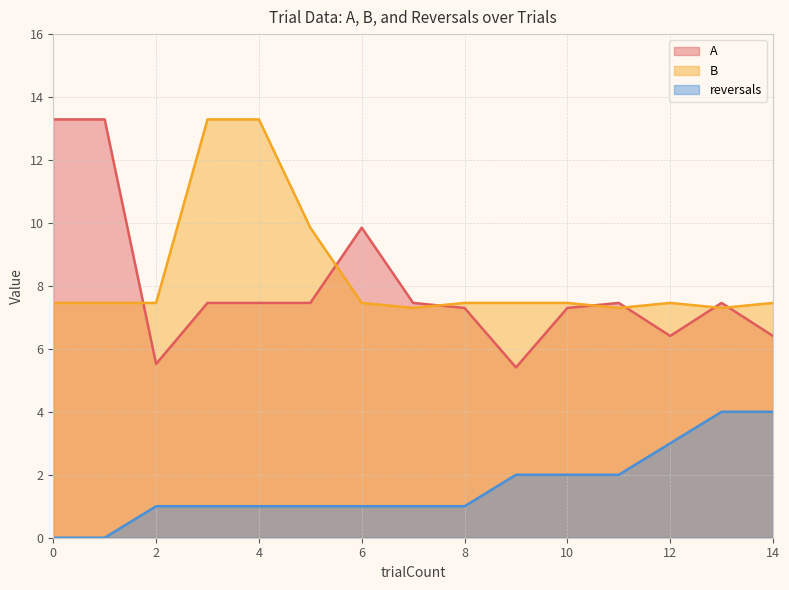

What is the total value across all series at 11?

16.8